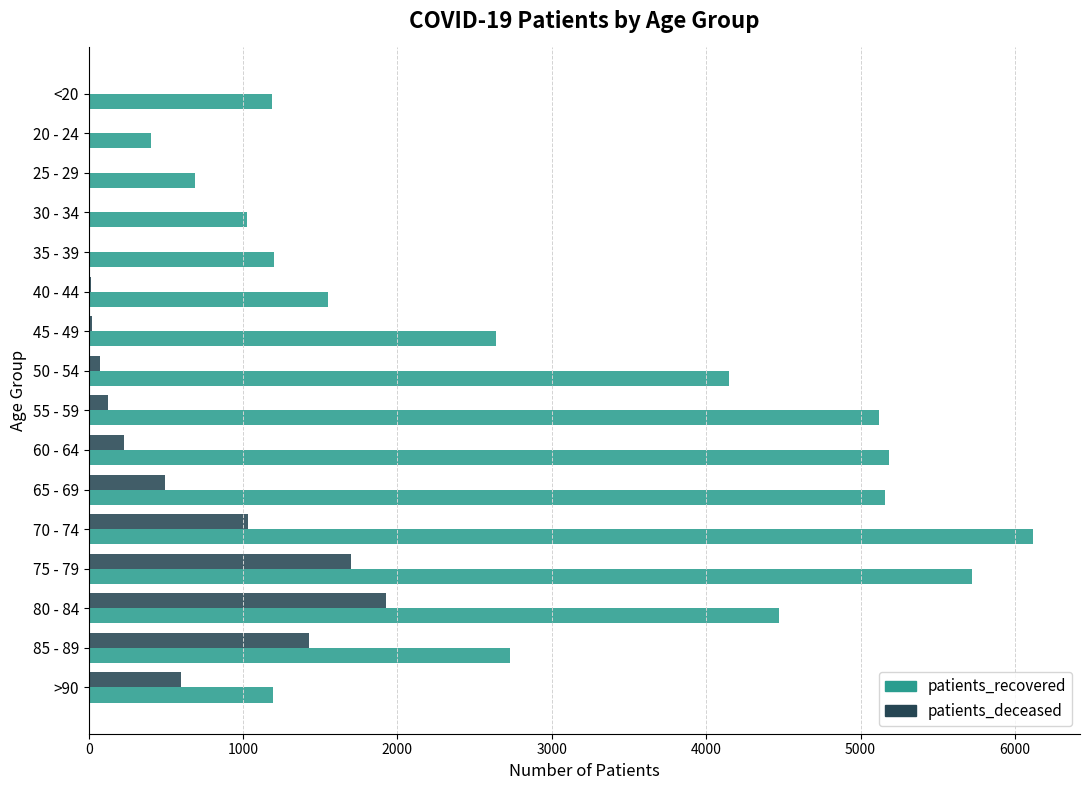

Which series changed the most between 40 - 44 and 45 - 49?

patients_recovered